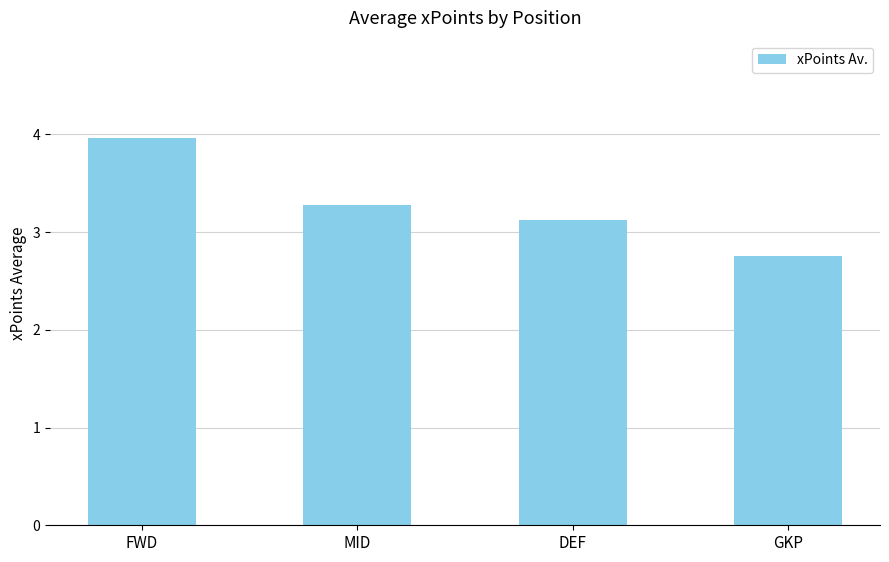

What value does the data have at GKP?

2.8